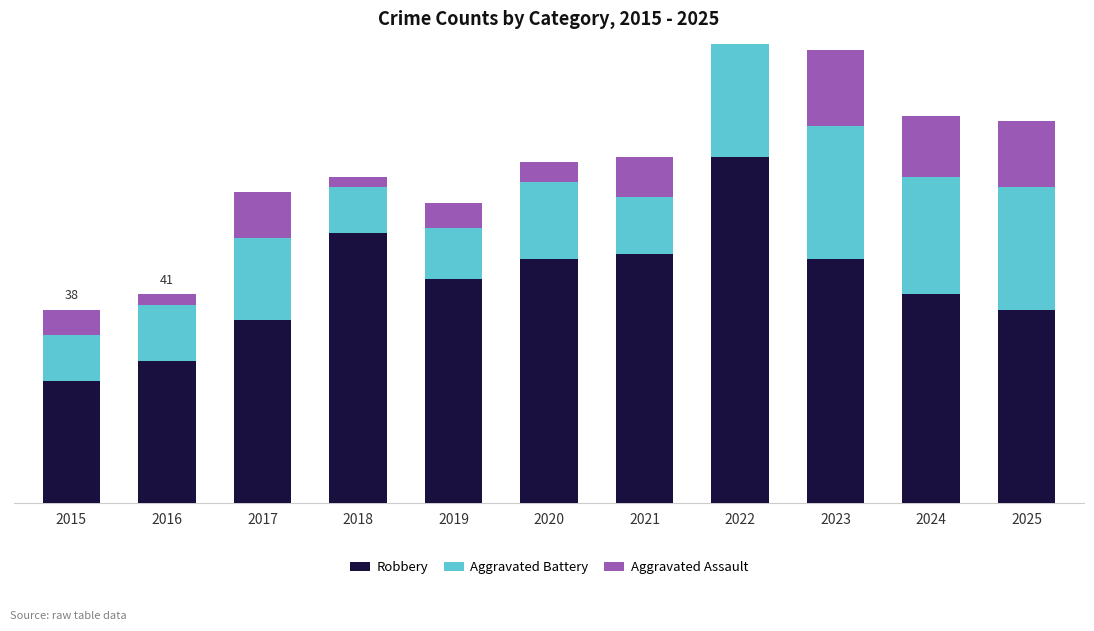

Is the value of Aggravated Assault at 2022 greater than the value of Aggravated Battery at 2016?

No